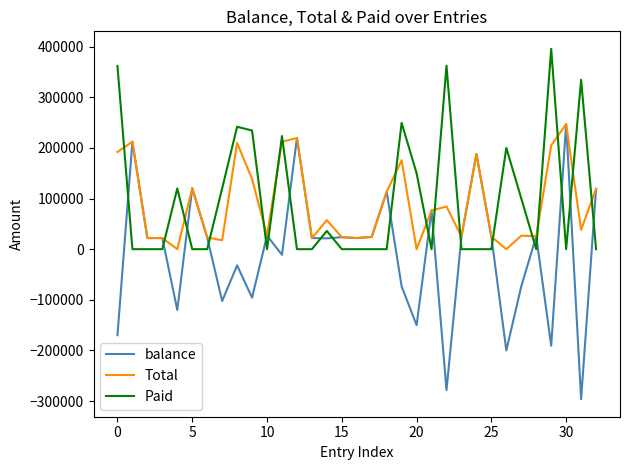

True or false: Paid and Total intersect in this chart.

True